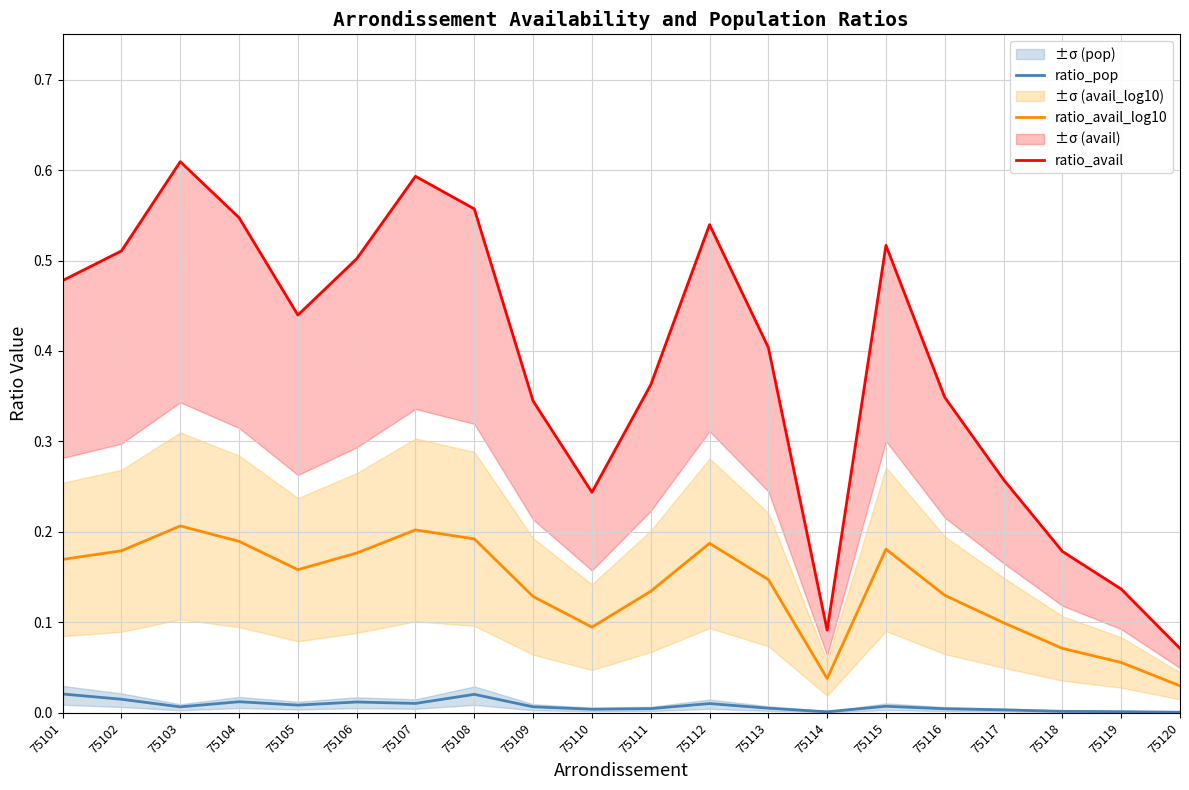

True or false: ratio_pop and ratio_avail cross at least once.

False